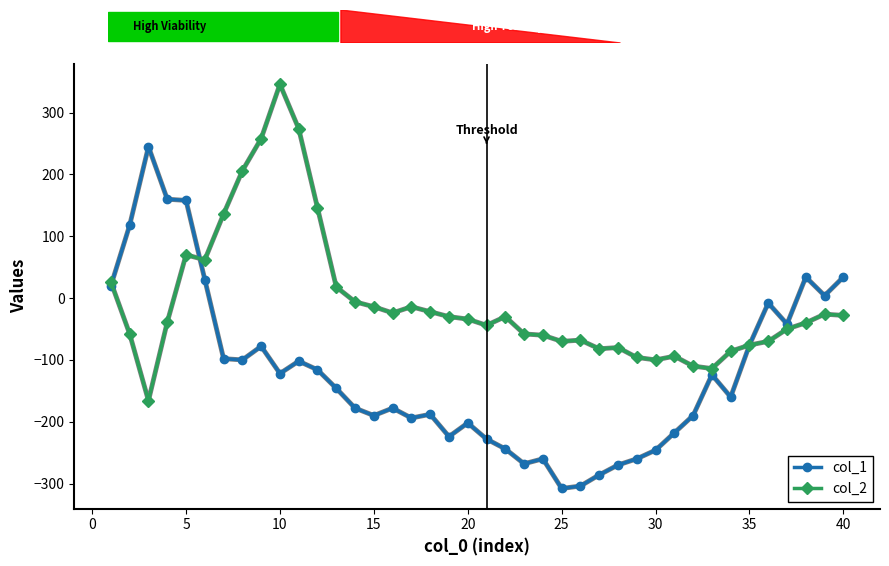

What are all the series names shown in the legend?

col_1, col_2